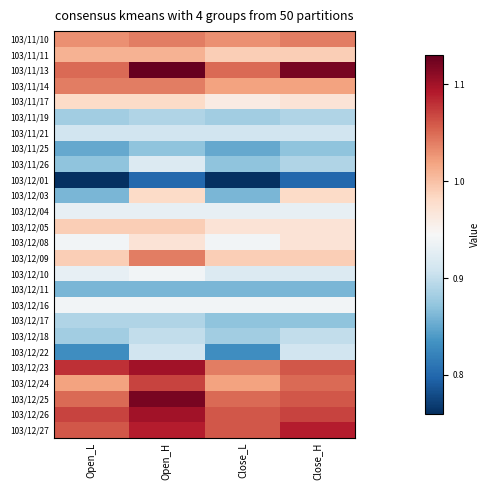

Reading left to right, what are all the values shown in this chart?

103/11/10: Open_L=1.0	Open_H=1.0	Close_L=1.0	Close_H=1.0
103/11/11: Open_L=1.0	Open_H=1.0	Close_L=1.0	Close_H=1.0
103/11/13: Open_L=1.1	Open_H=1.1	Close_L=1.1	Close_H=1.1
103/11/14: Open_L=1.0	Open_H=1.0	Close_L=1.0	Close_H=1.0
103/11/17: Open_L=1.0	Open_H=1.0	Close_L=1.0	Close_H=1.0
103/11/19: Open_L=0.9	Open_H=0.9	Close_L=0.9	Close_H=0.9
103/11/21: Open_L=0.9	Open_H=0.9	Close_L=0.9	Close_H=0.9
103/11/25: Open_L=0.8	Open_H=0.9	Close_L=0.8	Close_H=0.9
103/11/26: Open_L=0.9	Open_H=0.9	Close_L=0.9	Close_H=0.9
103/12/01: Open_L=0.8	Open_H=0.8	Close_L=0.8	Close_H=0.8
103/12/03: Open_L=0.9	Open_H=1.0	Close_L=0.9	Close_H=1.0
103/12/04: Open_L=0.9	Open_H=0.9	Close_L=0.9	Close_H=0.9
103/12/05: Open_L=1.0	Open_H=1.0	Close_L=1.0	Close_H=1.0
103/12/08: Open_L=0.9	Open_H=1.0	Close_L=0.9	Close_H=1.0
103/12/09: Open_L=1.0	Open_H=1.0	Close_L=1.0	Close_H=1.0
103/12/10: Open_L=0.9	Open_H=0.9	Close_L=0.9	Close_H=0.9
103/12/11: Open_L=0.9	Open_H=0.9	Close_L=0.9	Close_H=0.9
103/12/16: Open_L=0.9	Open_H=0.9	Close_L=0.9	Close_H=0.9
103/12/17: Open_L=0.9	Open_H=0.9	Close_L=0.9	Close_H=0.9
103/12/18: Open_L=0.9	Open_H=0.9	Close_L=0.9	Close_H=0.9
103/12/22: Open_L=0.8	Open_H=0.9	Close_L=0.8	Close_H=0.9
103/12/23: Open_L=1.1	Open_H=1.1	Close_L=1.0	Close_H=1.1
103/12/24: Open_L=1.0	Open_H=1.1	Close_L=1.0	Close_H=1.1
103/12/25: Open_L=1.1	Open_H=1.1	Close_L=1.1	Close_H=1.1
103/12/26: Open_L=1.1	Open_H=1.1	Close_L=1.1	Close_H=1.1
103/12/27: Open_L=1.1	Open_H=1.1	Close_L=1.1	Close_H=1.1